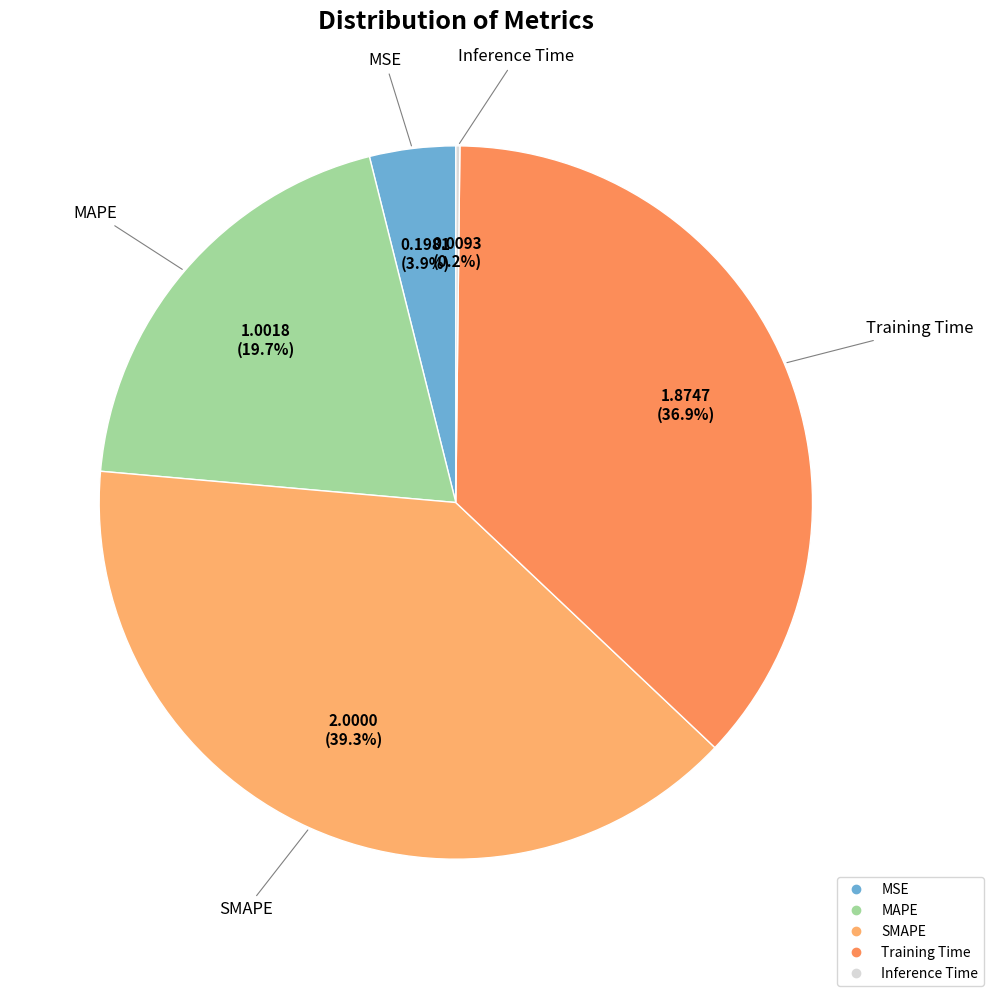

Is there any slice that represents more than half of the pie?

No